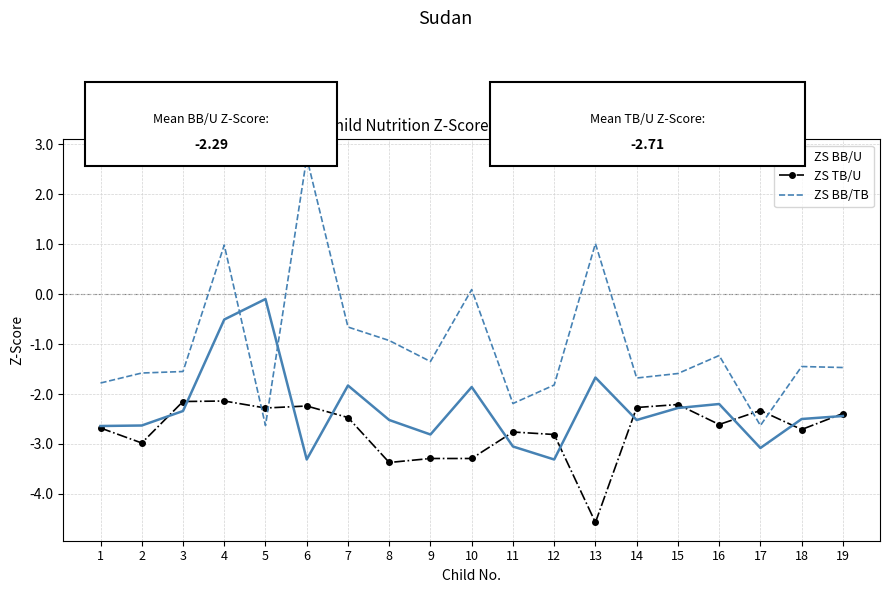

What is the difference between the maximum and minimum values in the ZS TB/U series?

2.4